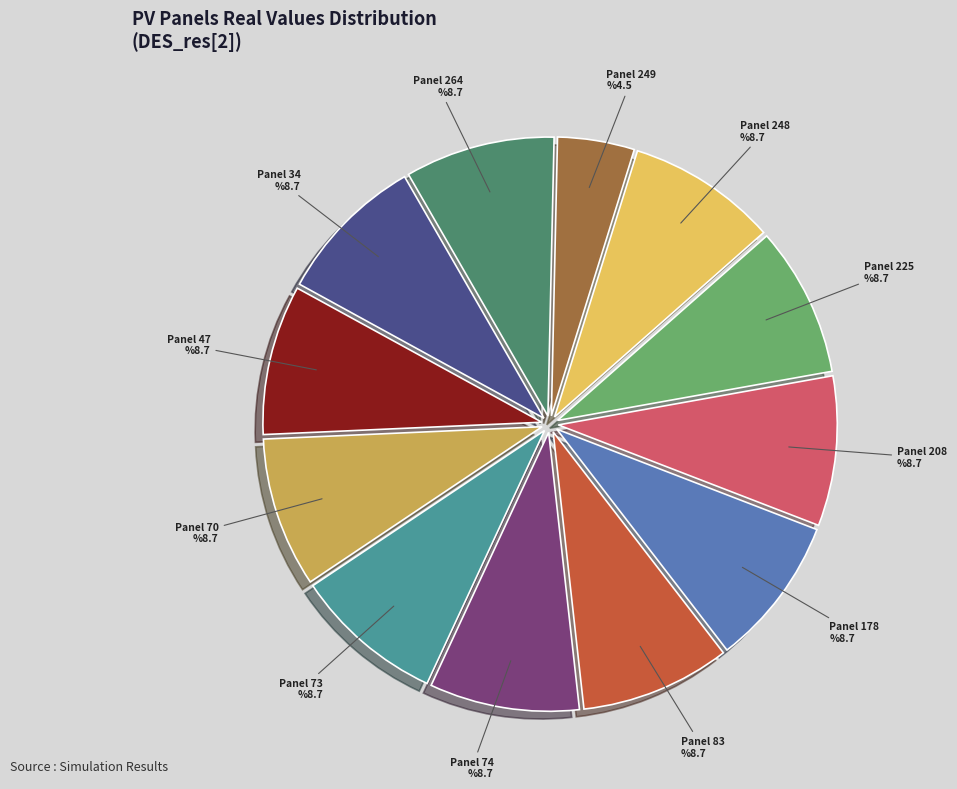

Is it true that 264 is 9% of the pie?

True